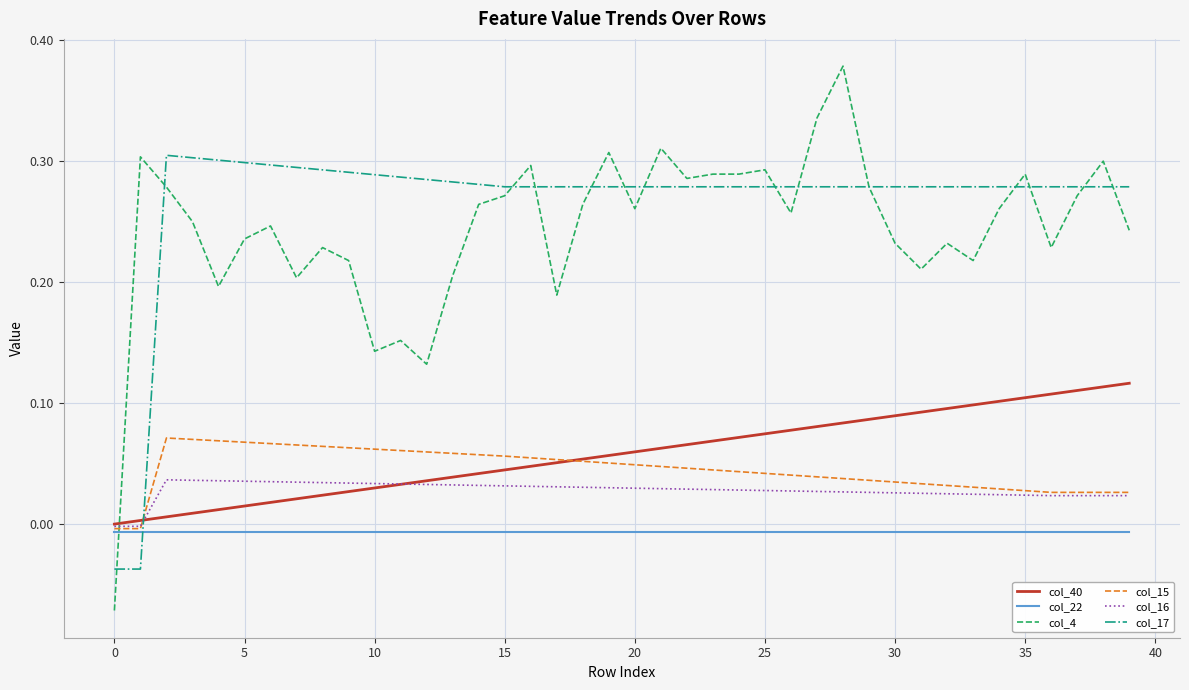

List the series in order of their peak value, highest first.

col_4, col_17, col_40, col_15, col_16, col_22